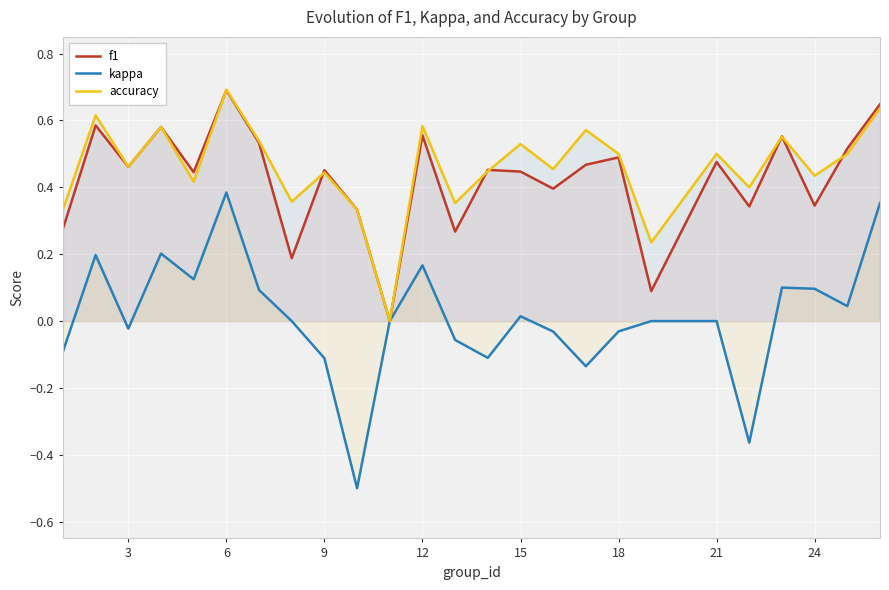

At which category does the chart reach its peak across all series?

6